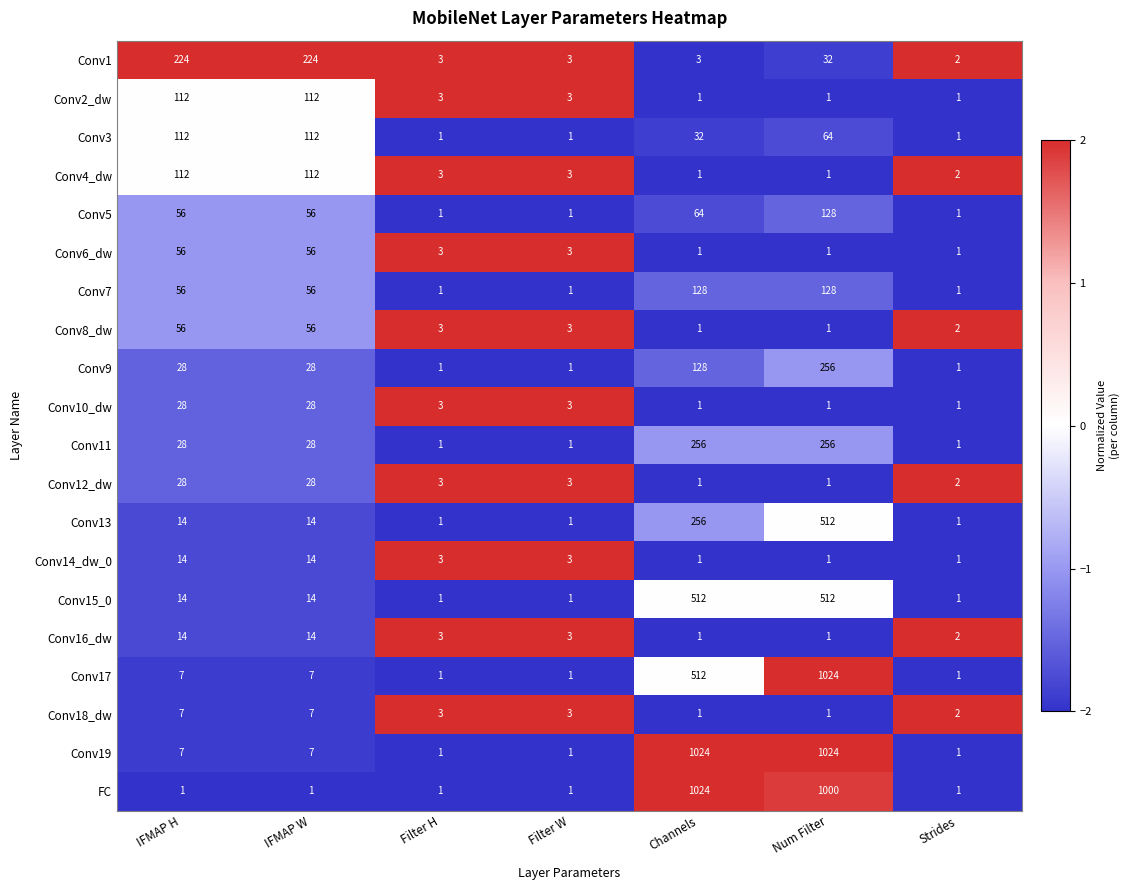

Between IFMAP W and Filter H, which series saw the biggest shift?

Conv1